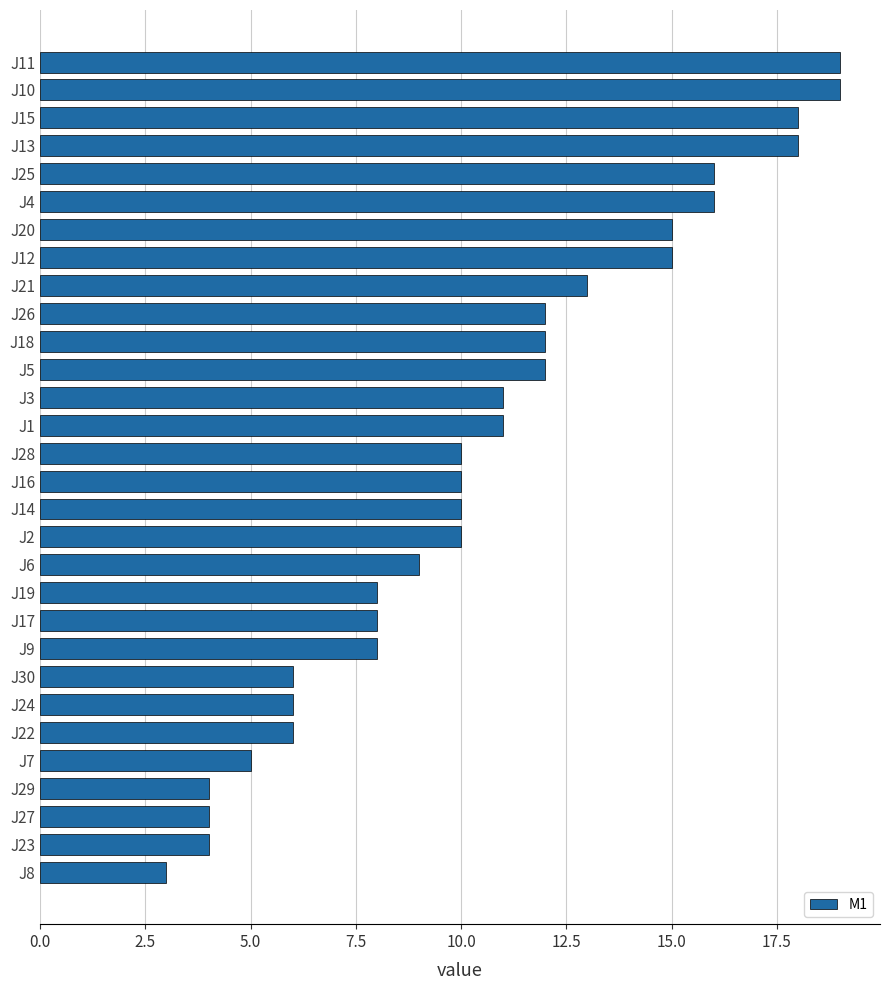

How many bars are there in total?

30